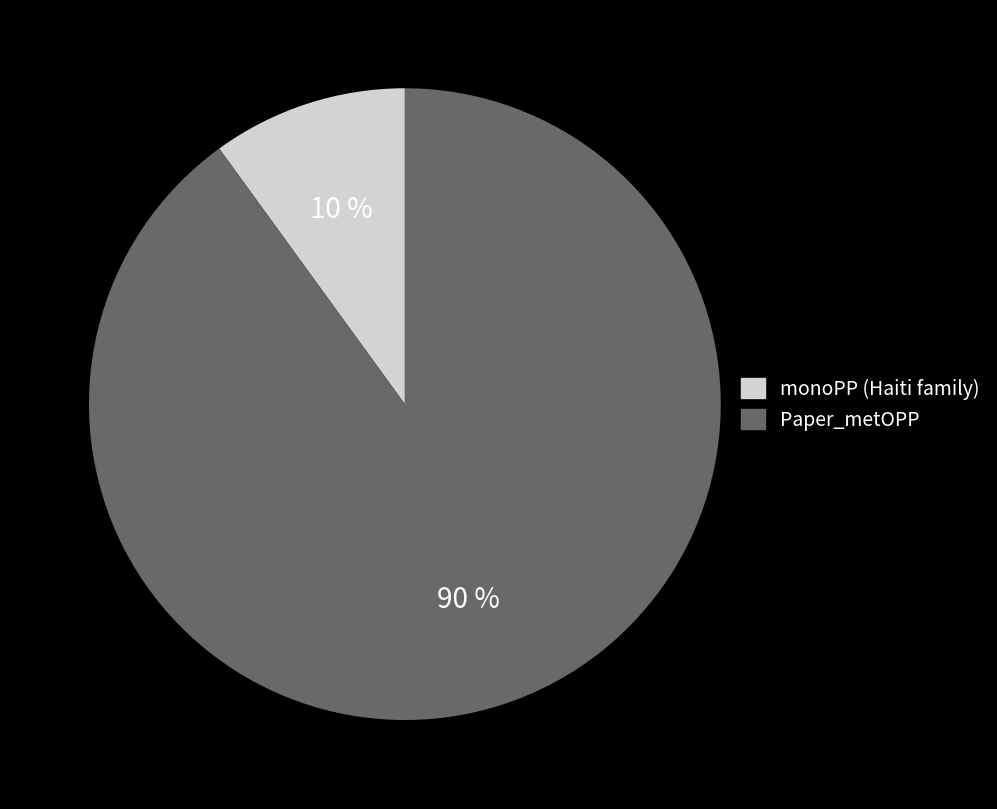

To the nearest percent, what is the difference between the monoPP (Haiti family) and Paper_metOPP slice percentages?

80%